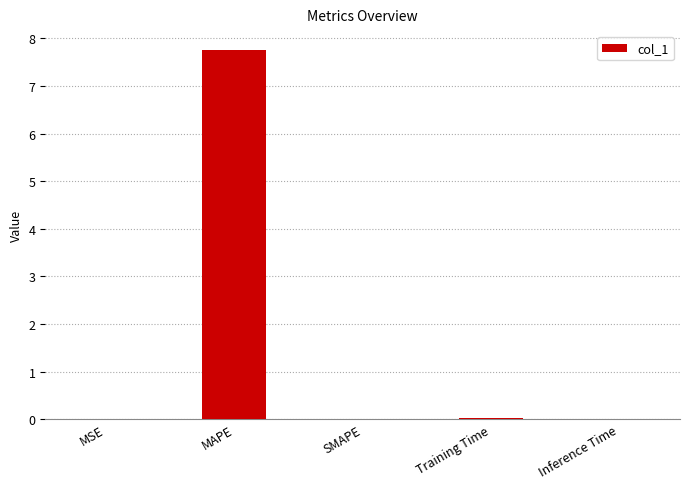

What value does the data have at MAPE?

7.8